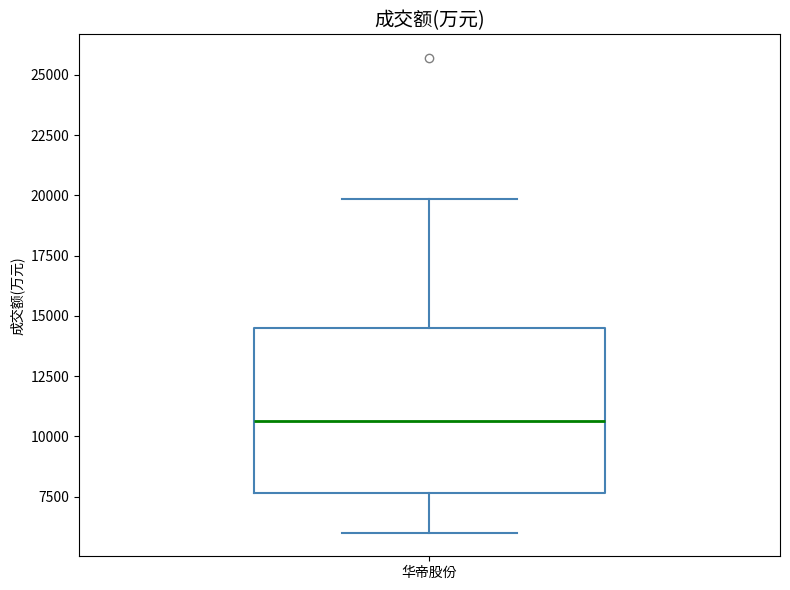

Transcribe this box plot: give where the median line is, the range the box spans, and where the two whiskers end, as read against the y-axis. The values are not printed on the chart, so give them approximately, as read against the axis.

median 10500, box 7500 to 14500, whiskers 6000 to 20000